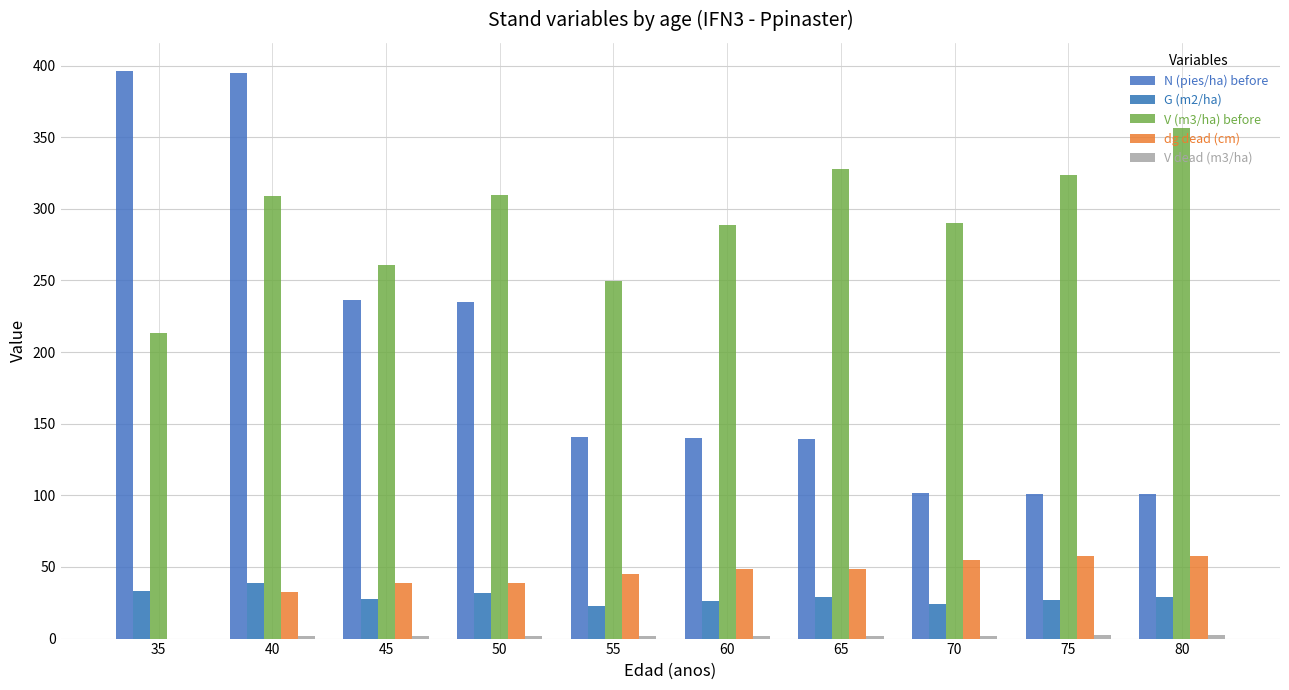

What is the difference between the second highest and second lowest values in the G (m2/ha) series?

9.3